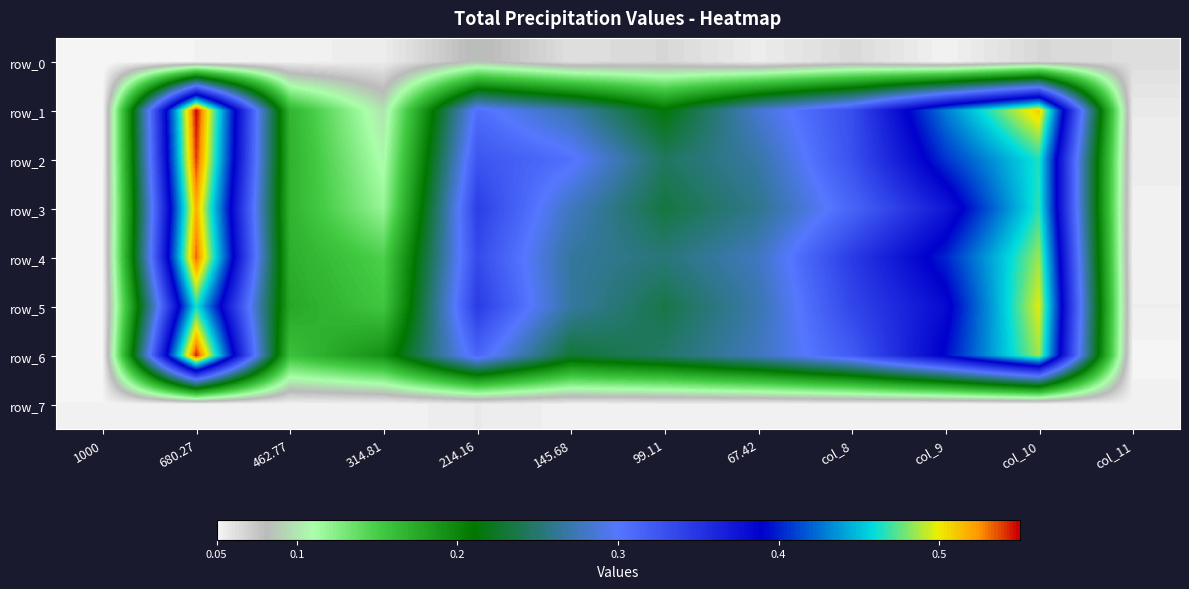

What is the total value across all series at 99.11?

1.5